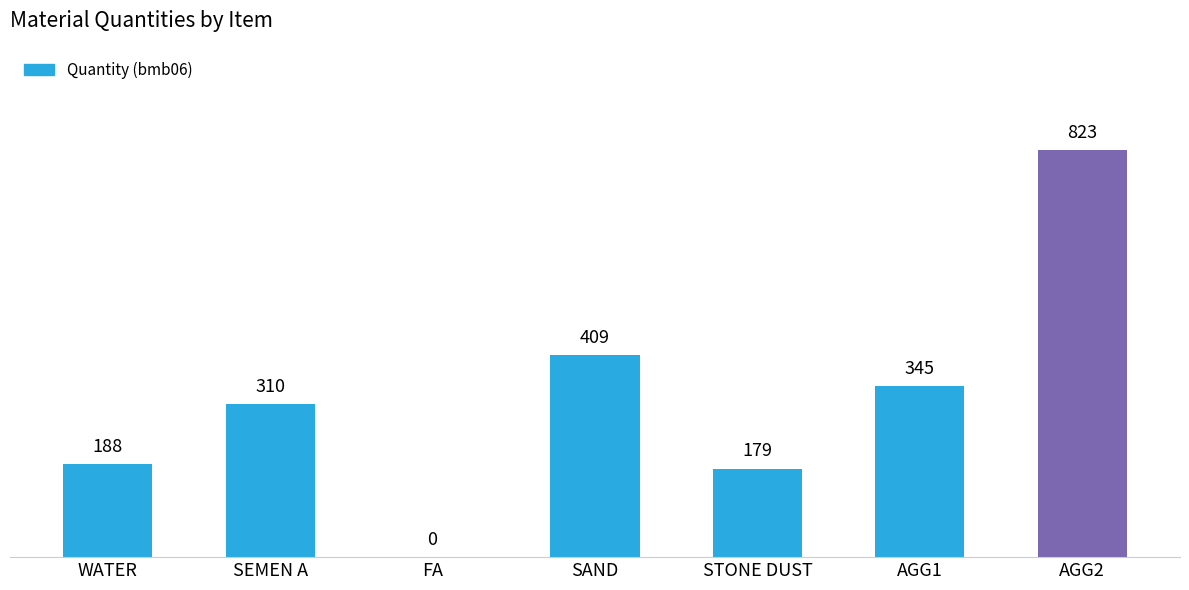

What is the sum of all values?

2254